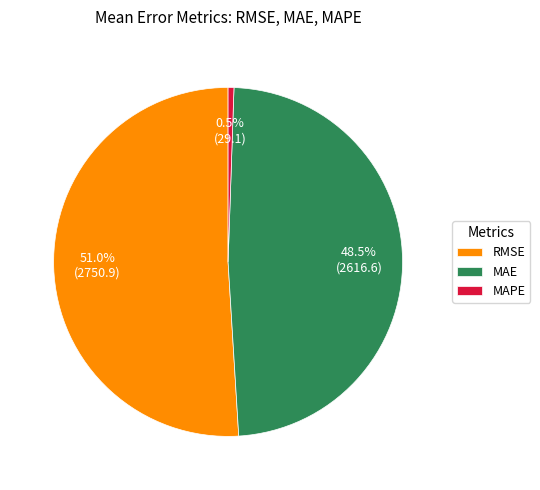

Rank the categories by value from highest to lowest.

RMSE, MAE, MAPE